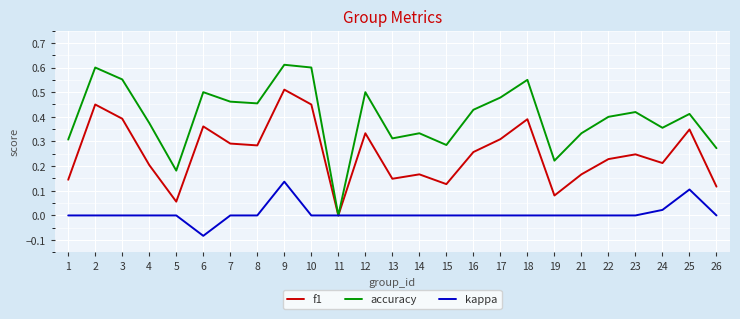

What are all the series names shown in the legend?

f1, accuracy, kappa